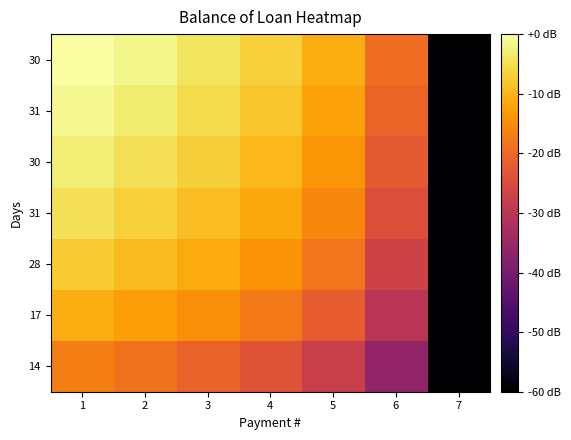

Which category has the lowest value across all series?

7